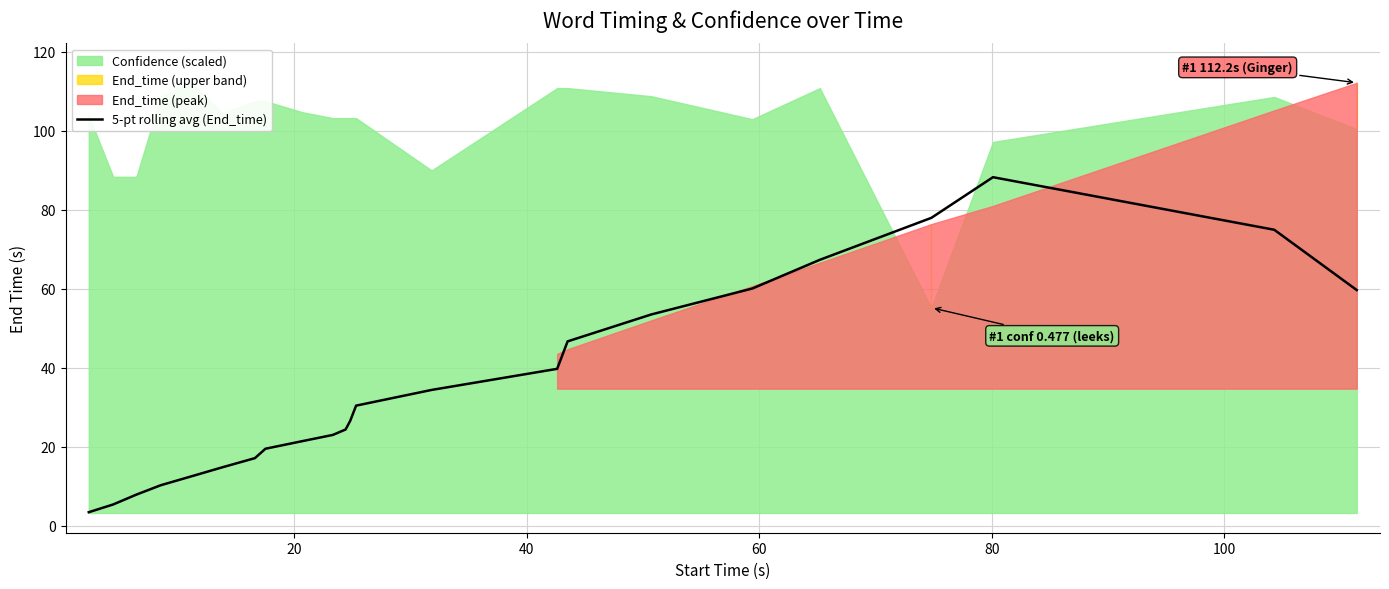

What is the smallest value displayed?

3.4